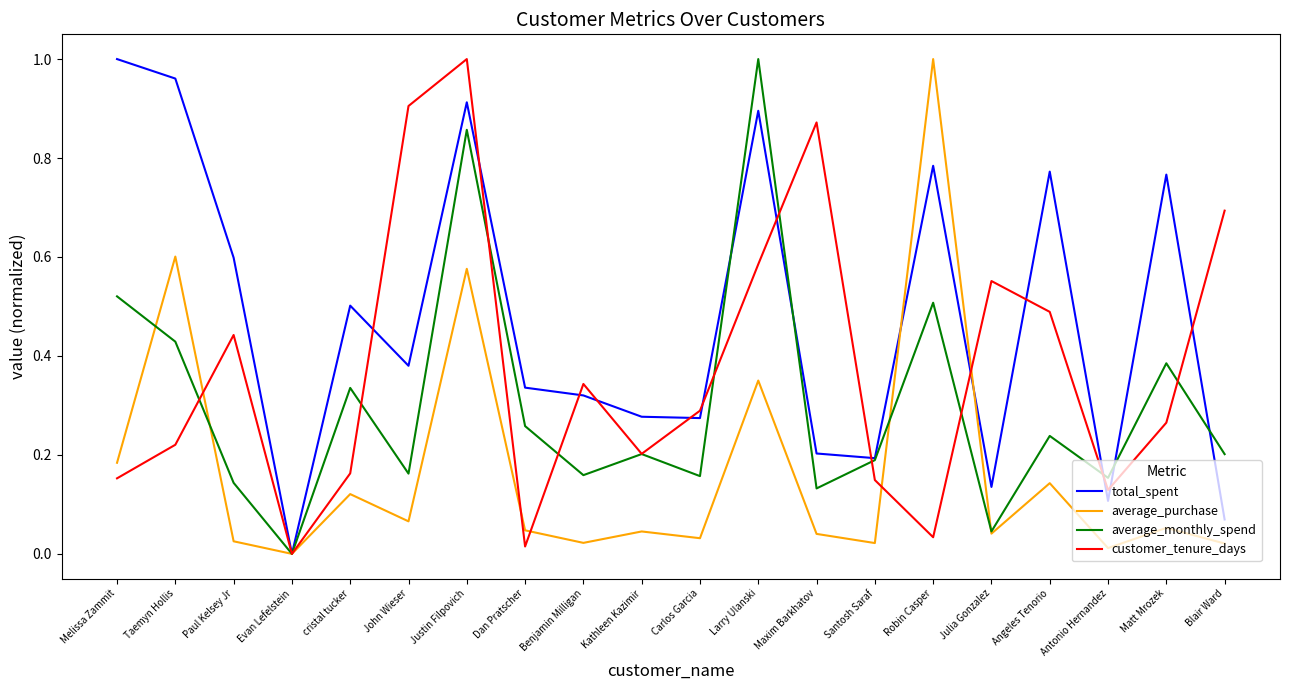

True or false: average_monthly_spend has a value of 0.2 at Antonio Hernandez.

True